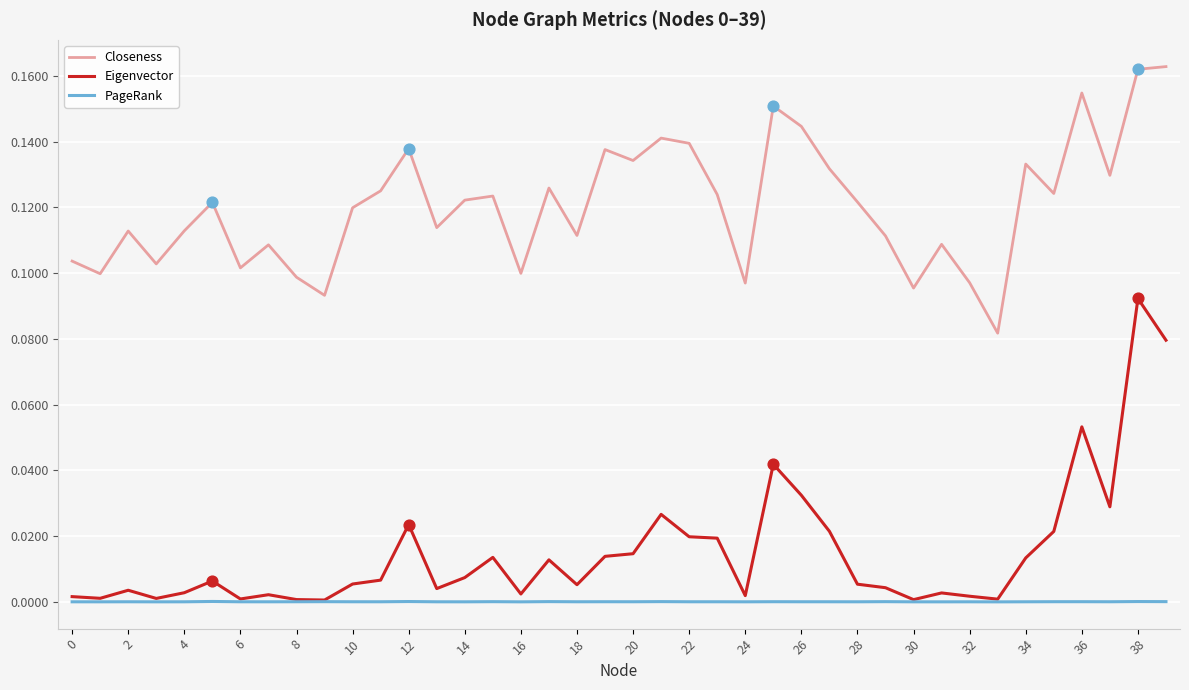

Which series has the largest total across all categories?

Closeness